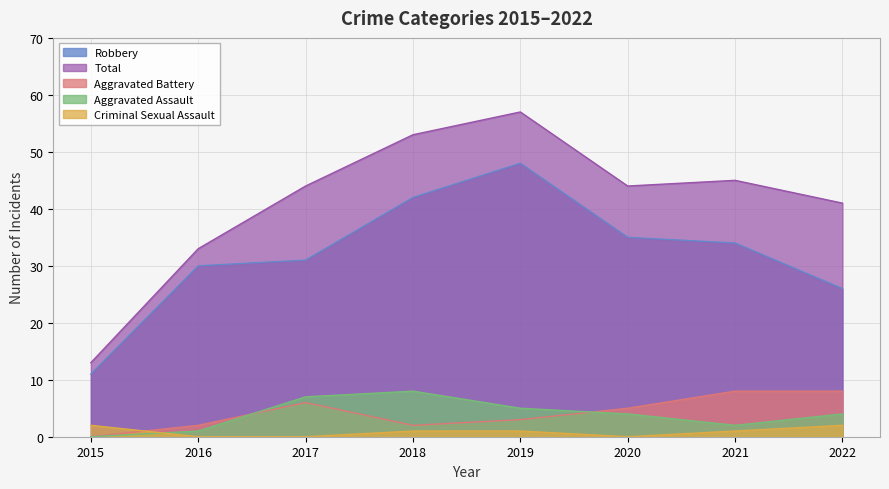

Reading right to left, what are all the values shown in this chart?

Aggravated Assault: 2022=4	2021=2	2020=4	2019=5	2018=8	2017=7	2016=1	2015=0
Aggravated Battery: 2022=8	2021=8	2020=5	2019=3	2018=2	2017=6	2016=2	2015=0
Criminal Sexual Assault: 2022=2	2021=1	2020=0	2019=1	2018=1	2017=0	2016=0	2015=2
Robbery: 2022=26	2021=34	2020=35	2019=48	2018=42	2017=31	2016=30	2015=11
Total: 2022=41	2021=45	2020=44	2019=57	2018=53	2017=44	2016=33	2015=13